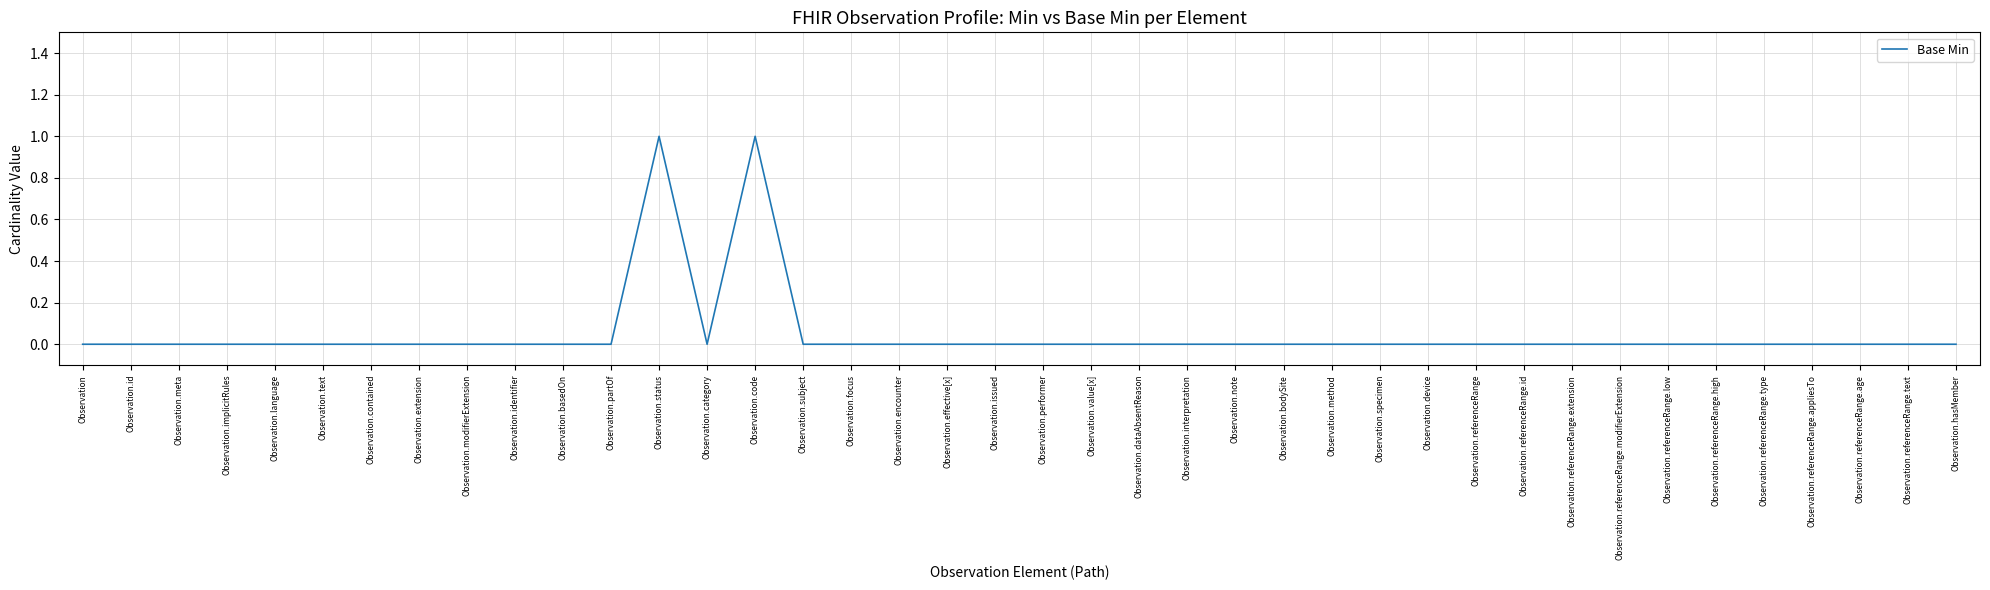

Count the number of data series in this chart.

1